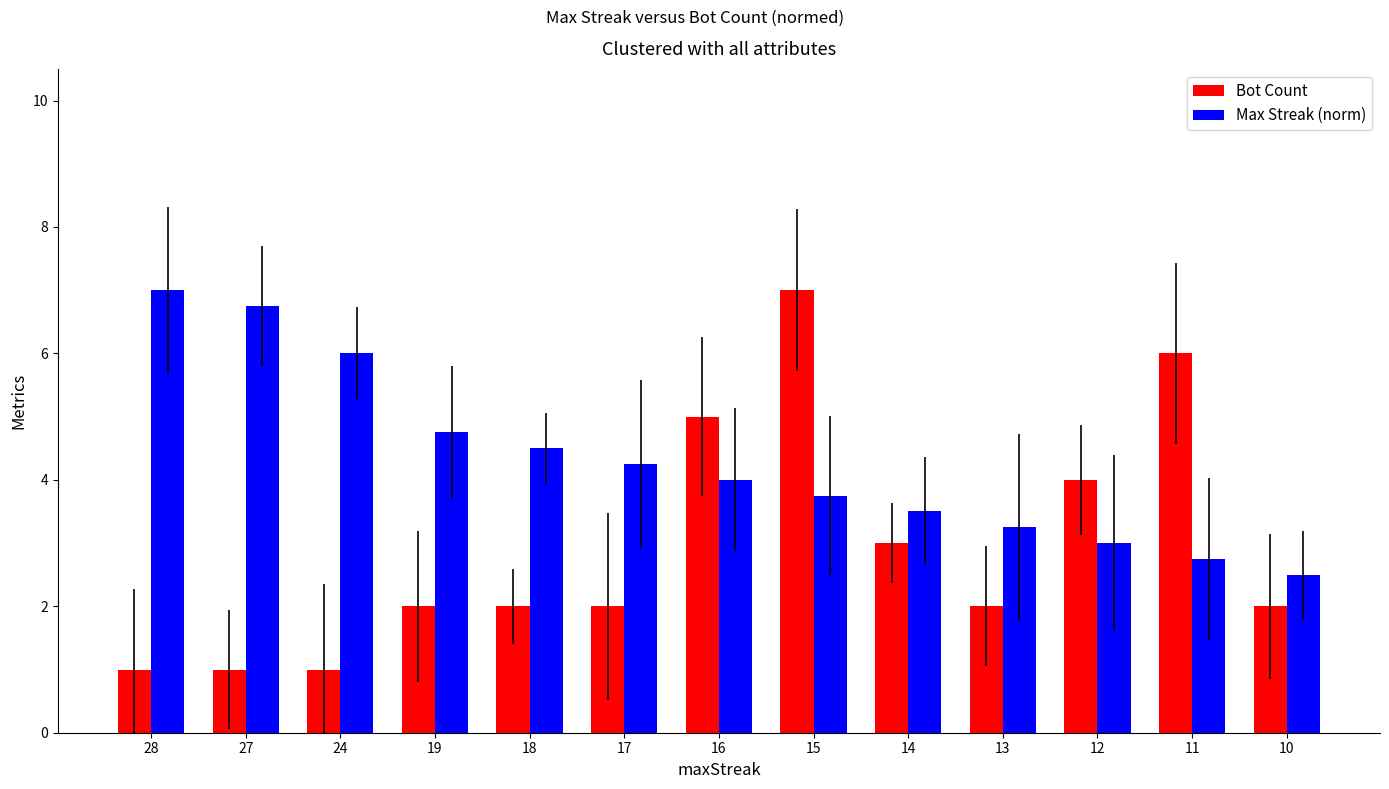

Where is Bot Count nearest to the value 4?

12